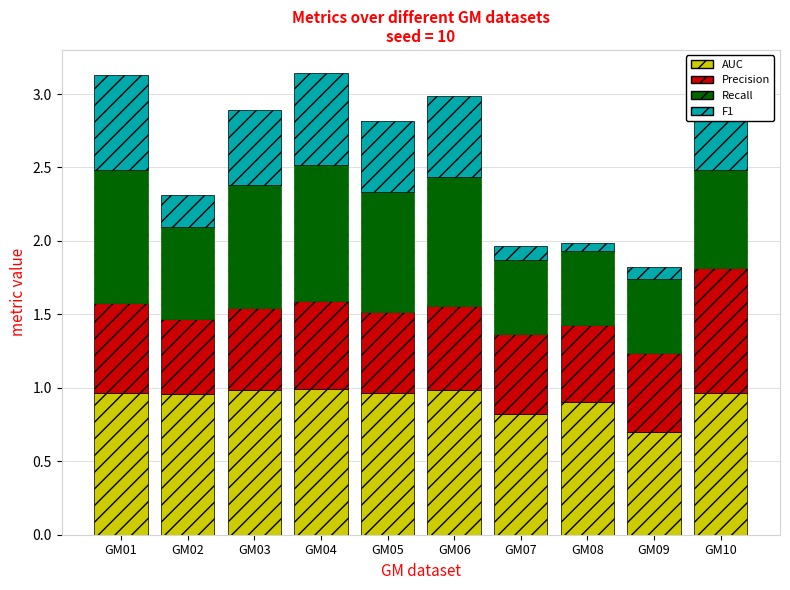

List the labels in order of AUC value, smallest first.

GM09, GM07, GM08, GM02, GM10, GM05, GM01, GM03, GM06, GM04